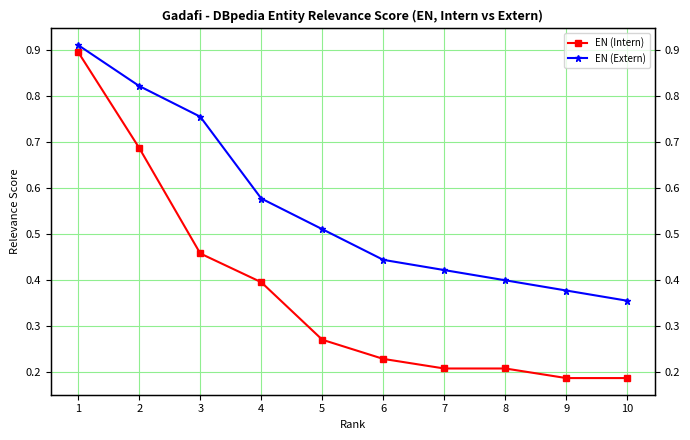

Count the EN (Extern) values in the range 0 to 1.

10